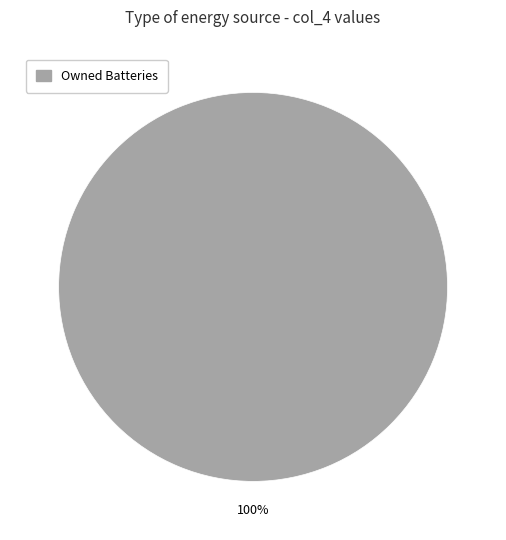

How many segments does this pie chart have?

1